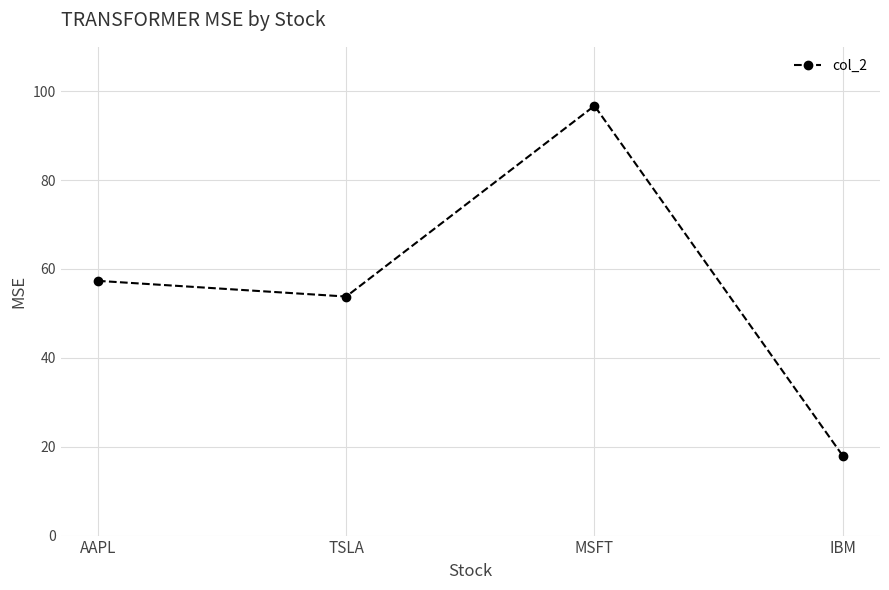

At which category does the data reach its first local peak?

MSFT